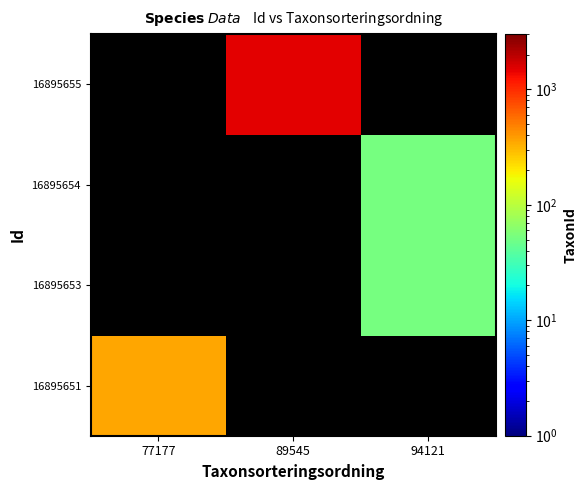

Which series has the widest spread of values?

16895651